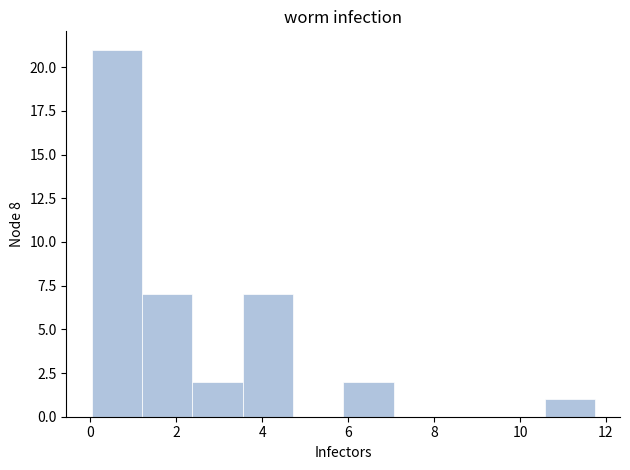

Reading left to right, transcribe this chart: for each bar, give the range it covers on the x-axis and its height. Neither the bar edges nor the heights are printed on the chart, so give them approximately, as read against the axes.

0.0 to 1.2: 21
1.2 to 2.4: 7
2.4 to 3.6: 2
3.6 to 4.8: 7
4.8 to 5.8: 0
5.8 to 7.0: 2
7.0 to 8.2: 0
8.2 to 9.4: 0
9.4 to 10.6: 0
10.6 to 11.8: 1